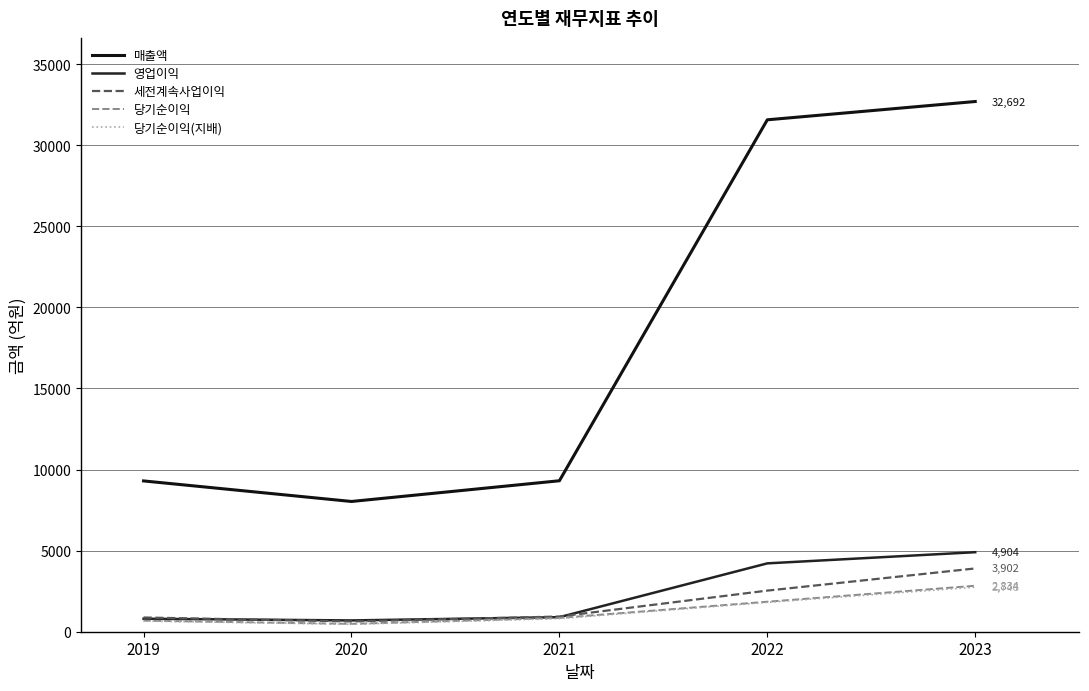

What is the highest value of the 당기순이익(지배) series?

2748